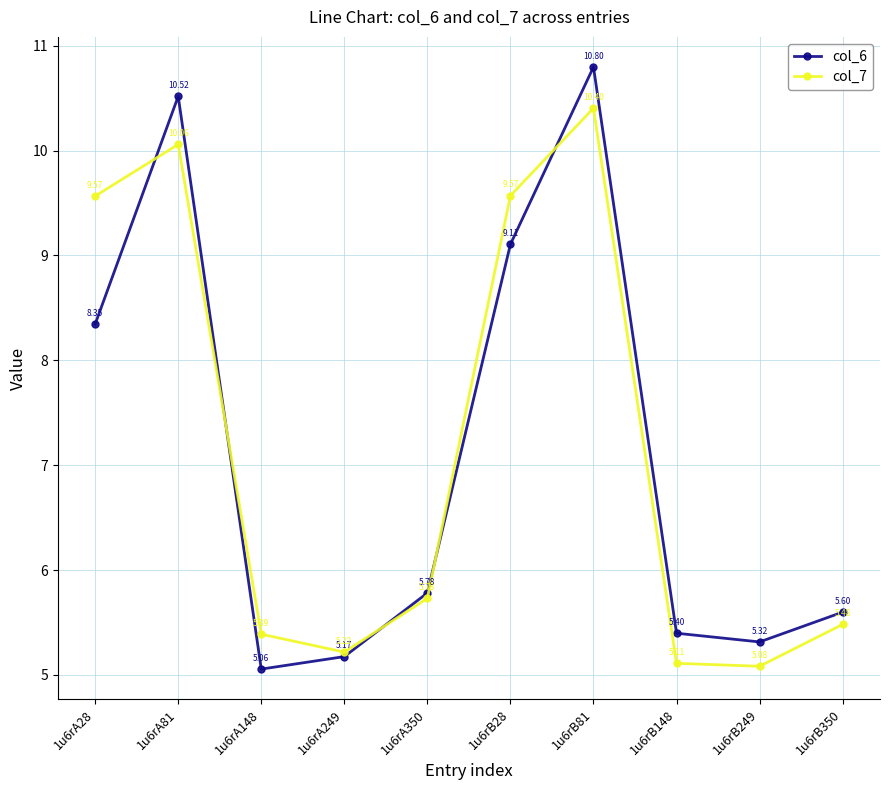

Which category has the lowest value in the col_7 series?

1u6rB249